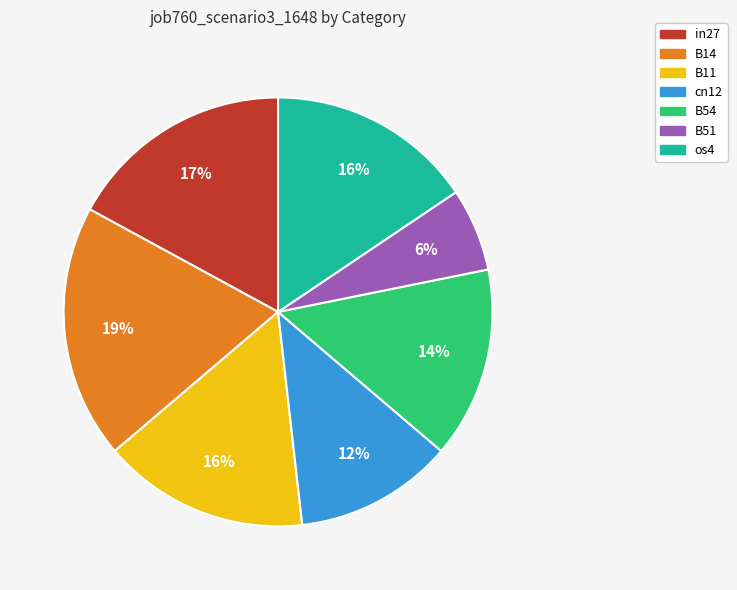

To the nearest percent, what percentage of the pie is os4?

16%